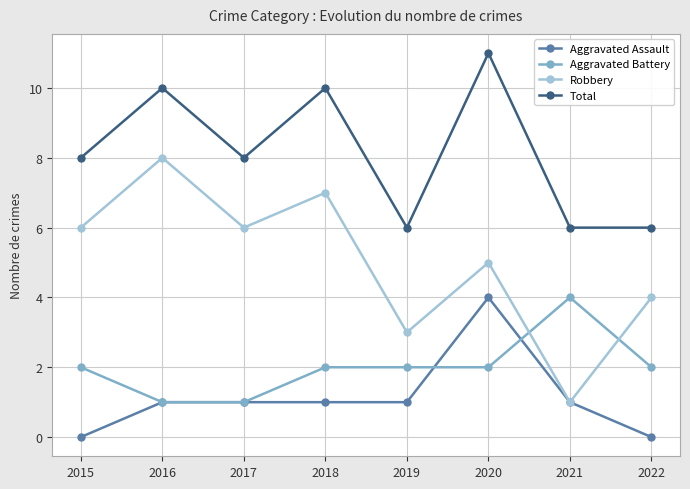

At which category does Robbery reach its first local valley?

2017